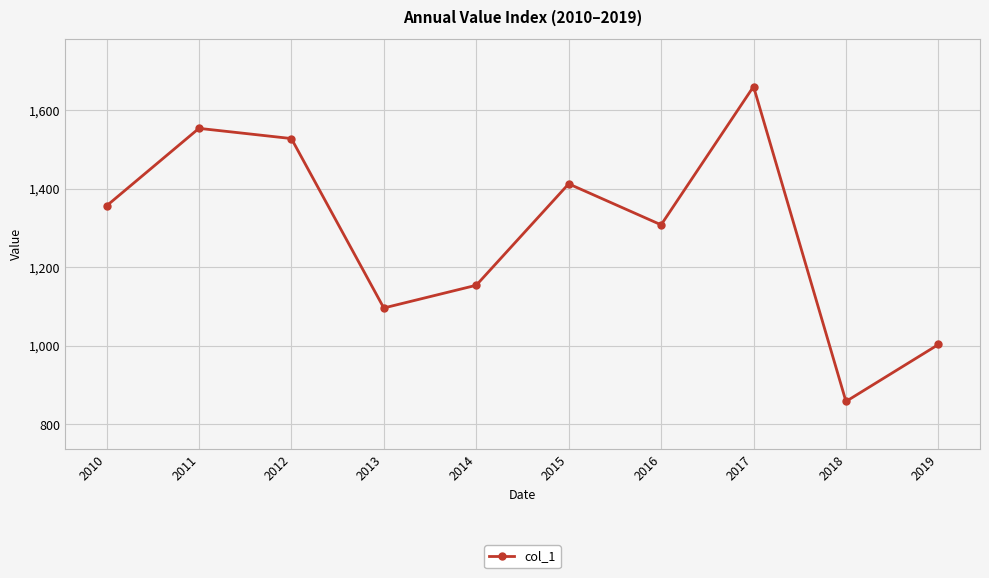

List the labels in order of value, smallest first.

2018, 2019, 2013, 2014, 2016, 2010, 2015, 2012, 2011, 2017